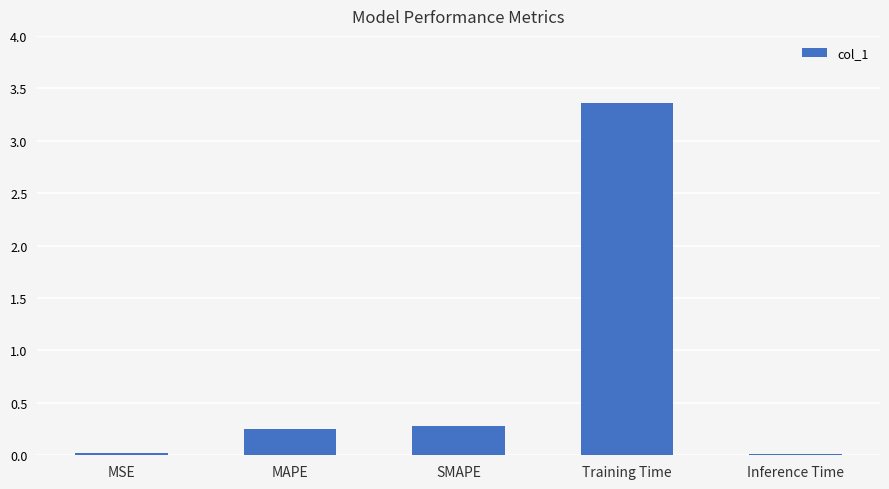

What position from the right is Training Time?

2